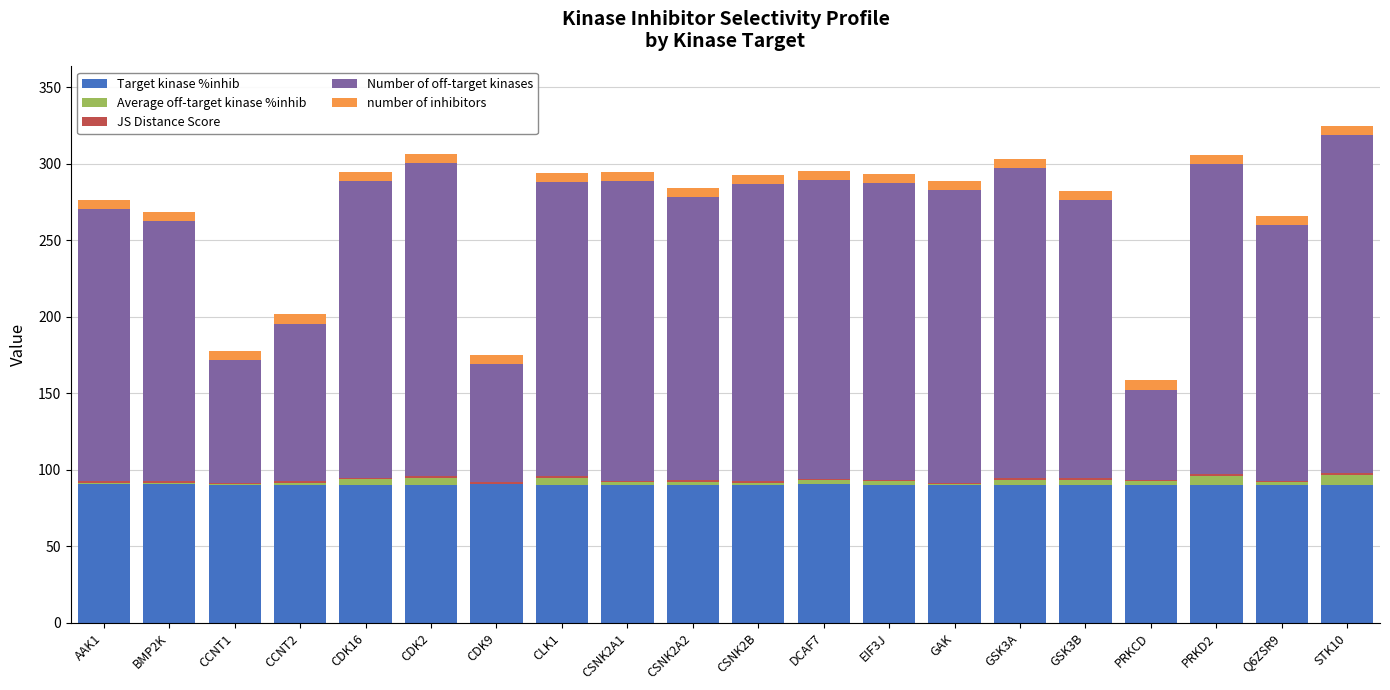

What is the maximum value for Target kinase %inhib?

90.7